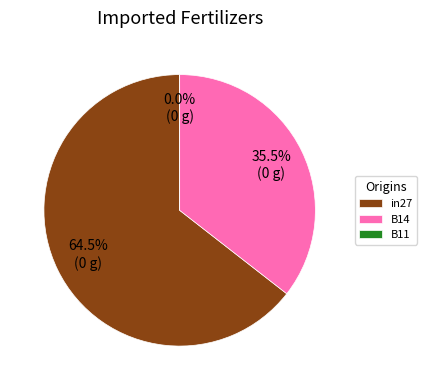

Is B11 the majority of the pie?

No